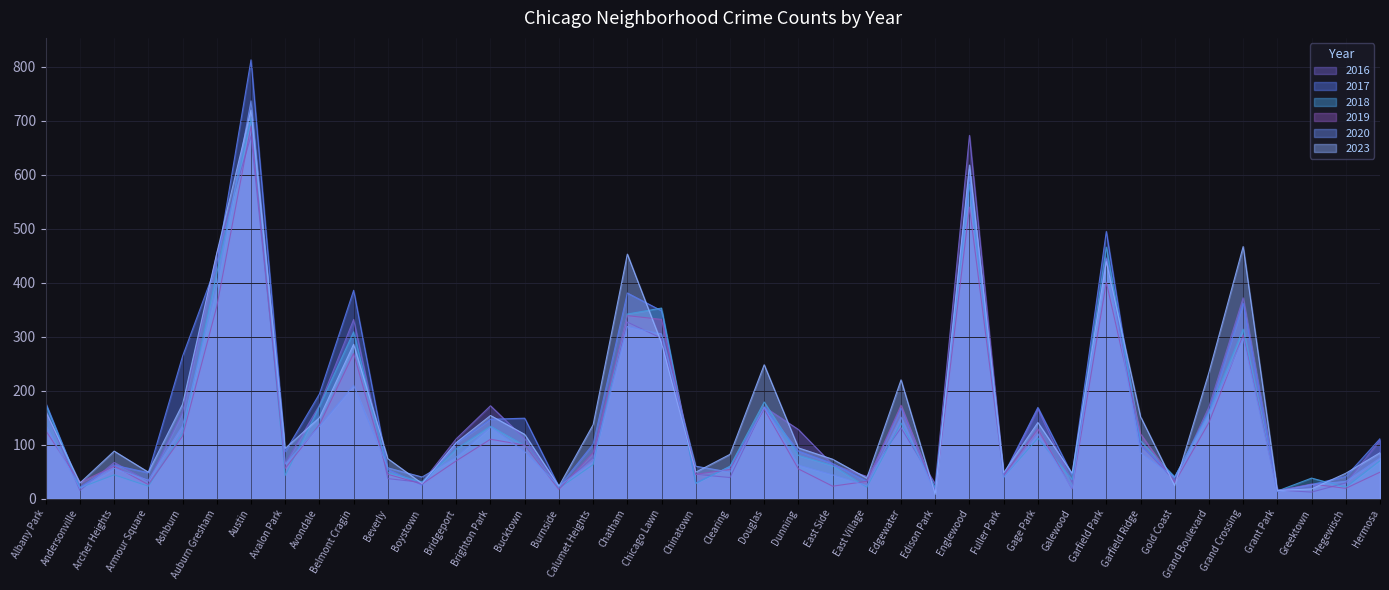

Does the chart display data point markers on the line(s)?

No